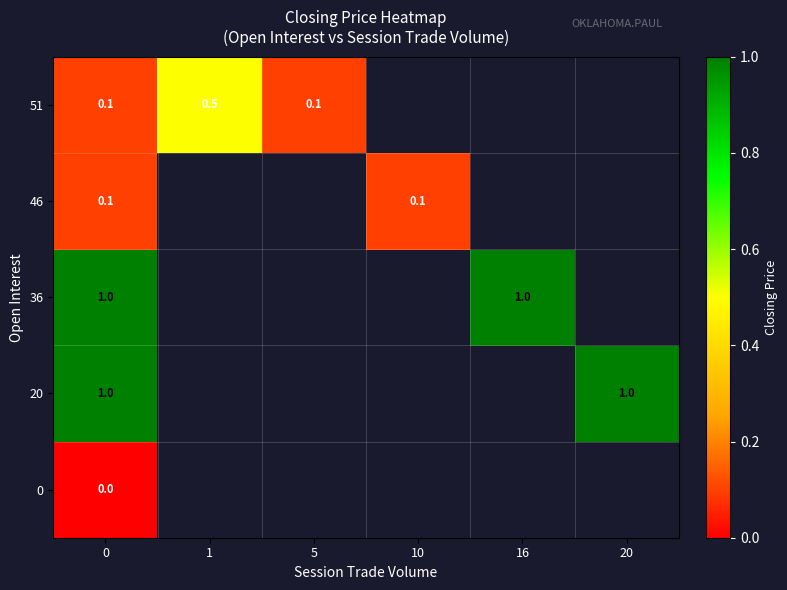

The 51 series shows 0.1 at 5. True or false?

True